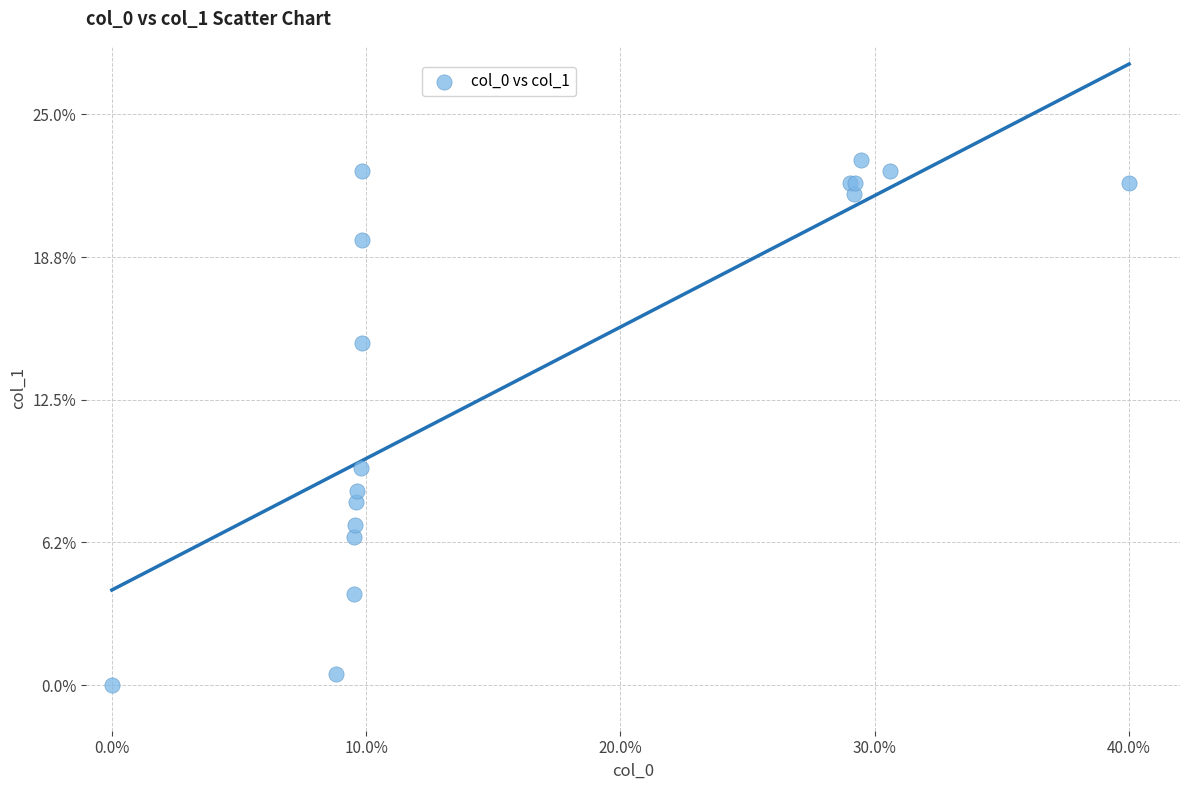

What Y value in the scatter plot is closest to 11?

9.5